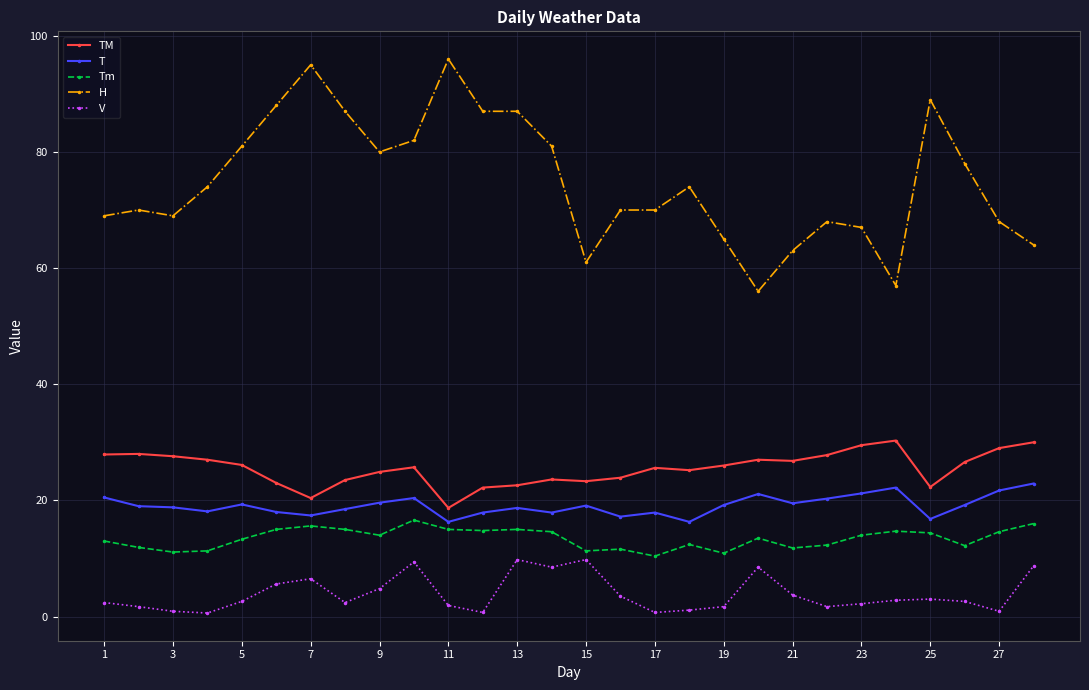

Rank the series by their maximum value, from highest to lowest.

H, TM, T, Tm, V